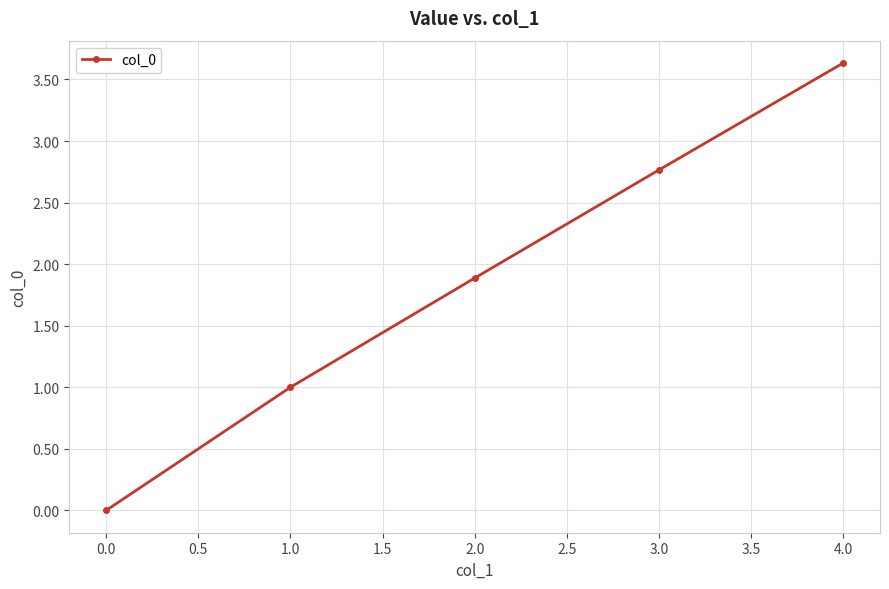

The chart shows a value of 2.8 at 3.0. True or false?

True